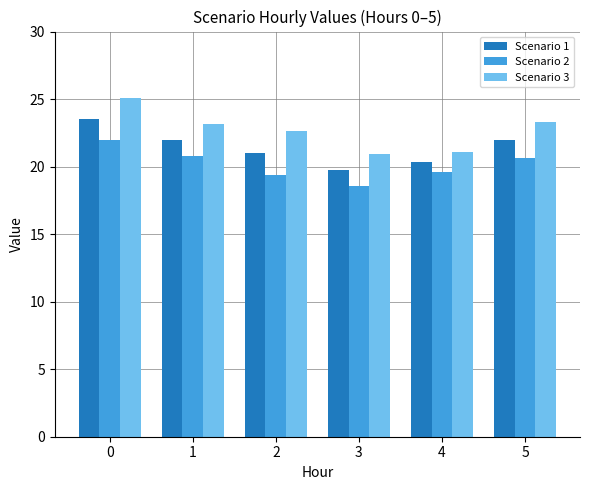

Count the number of categories in the chart.

6